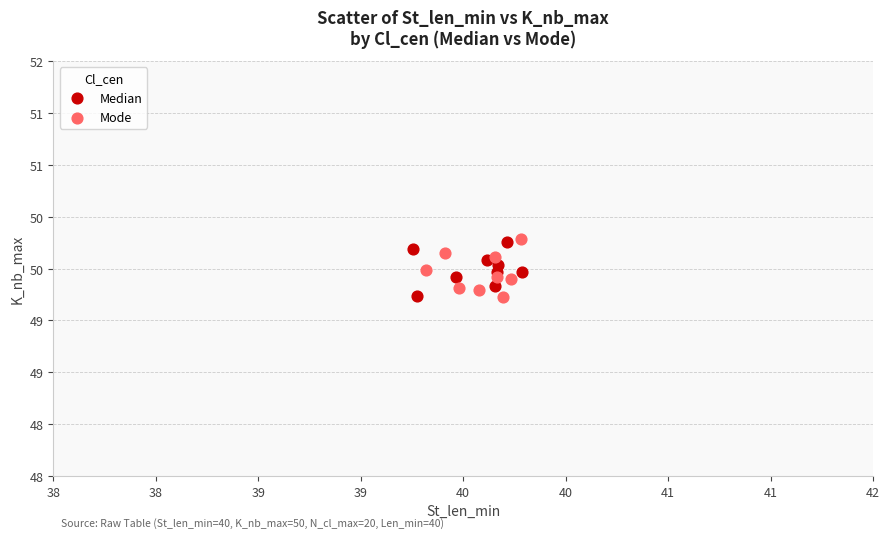

What are all the series names shown in the legend?

Median, Mode